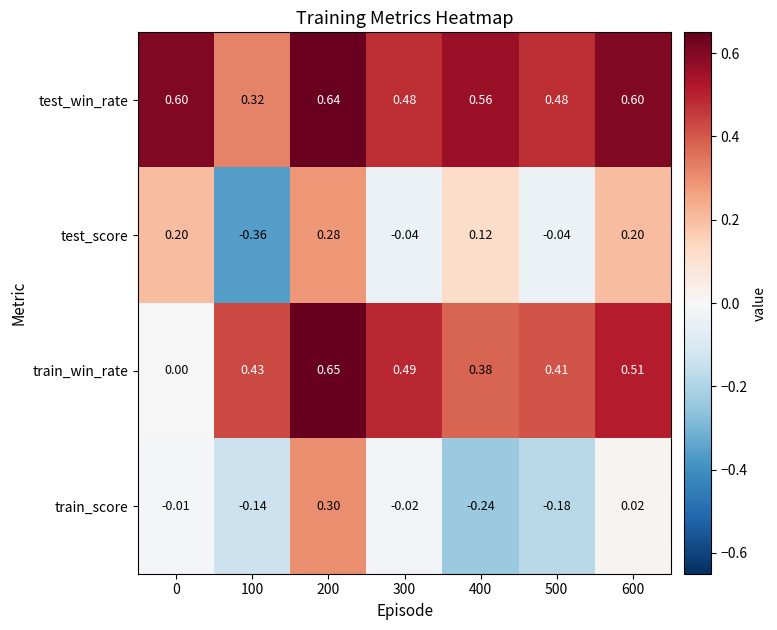

Which series has the largest total across all categories?

test_win_rate